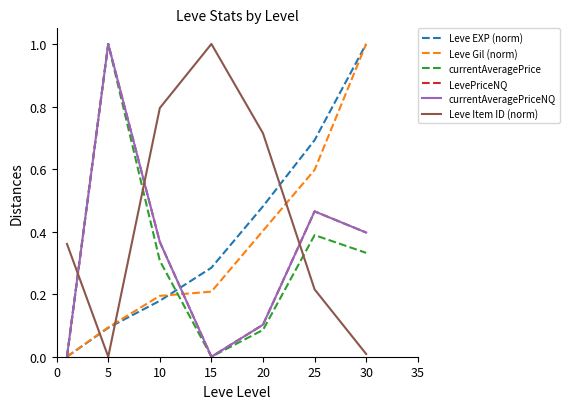

Does the chart display data point markers on the line(s)?

No